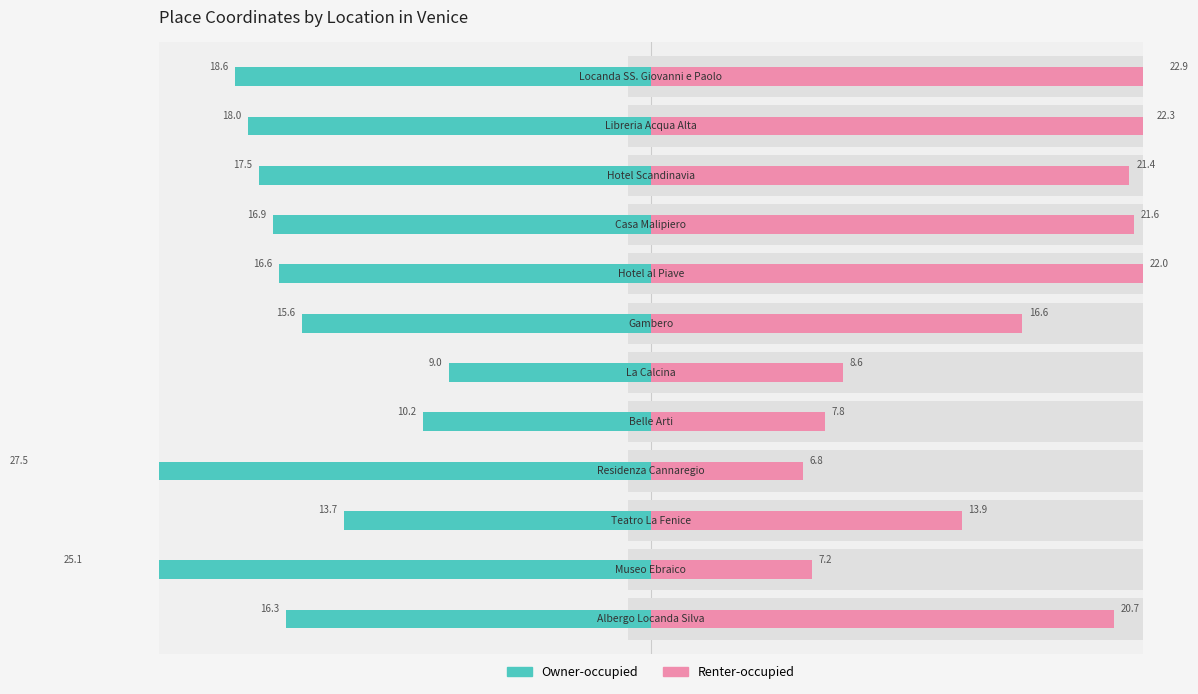

How many values in the Renter-occupied series exceed 20?

6